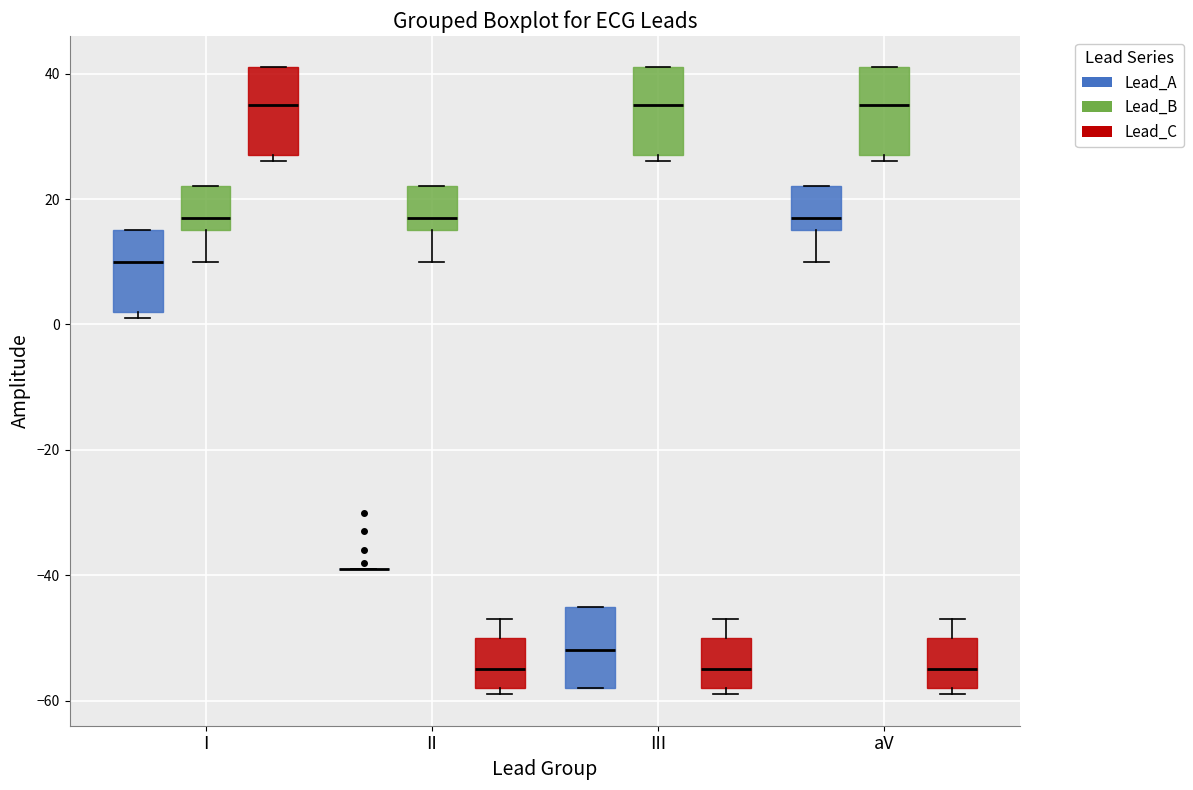

Reading left to right, transcribe this box plot: for each box, give where its median line is, the range the box spans, and where its two whiskers end, as read against the y-axis. The values are not printed on the chart, so give them approximately, as read against the axis.

I (Lead_A): median 10, box 2 to 16, whiskers 2 (just below the box's lower edge) to 16
I (Lead_B): median 18, box 16 to 22, whiskers 10 to 22
I (Lead_C): median 36, box 28 to 42, whiskers 26 to 42
II (Lead_A): box collapsed to a line at -38, whiskers -38 to -38
II (Lead_B): median 18, box 16 to 22, whiskers 10 to 22
II (Lead_C): median -54, box -58 to -50, whiskers -58 (just below the box's lower edge) to -46
III (Lead_A): median -52, box -58 to -44, whiskers -58 to -44
III (Lead_B): median 36, box 28 to 42, whiskers 26 to 42
III (Lead_C): median -54, box -58 to -50, whiskers -58 (just below the box's lower edge) to -46
aV (Lead_A): median 18, box 16 to 22, whiskers 10 to 22
aV (Lead_B): median 36, box 28 to 42, whiskers 26 to 42
aV (Lead_C): median -54, box -58 to -50, whiskers -58 (just below the box's lower edge) to -46